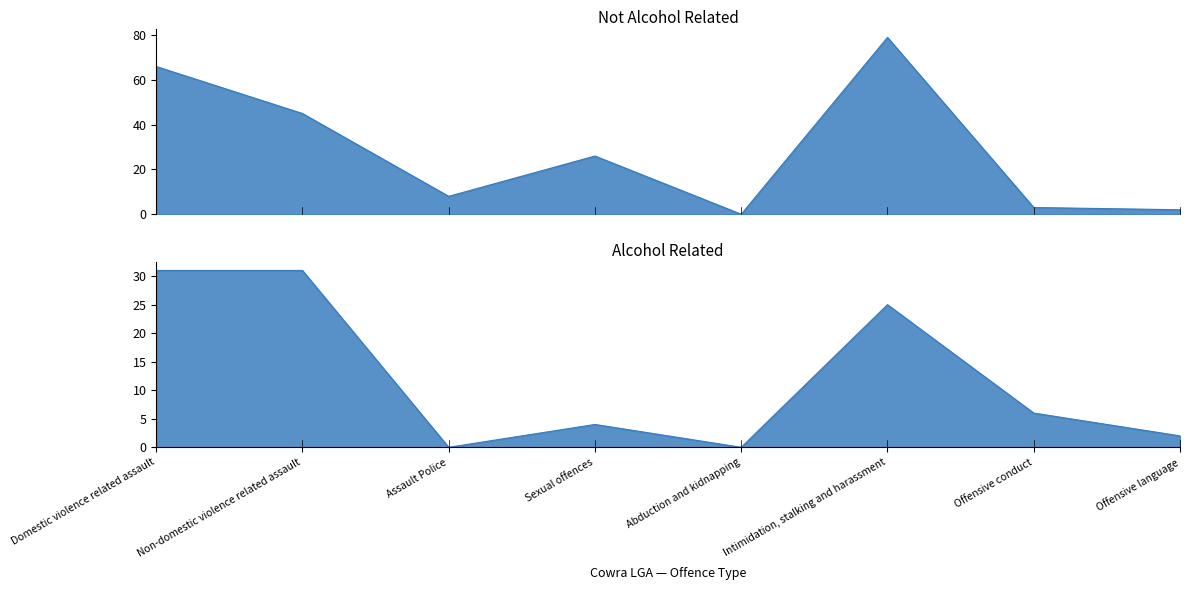

Where does the Not Alcohol Related series first go above 26?

Domestic violence related assault